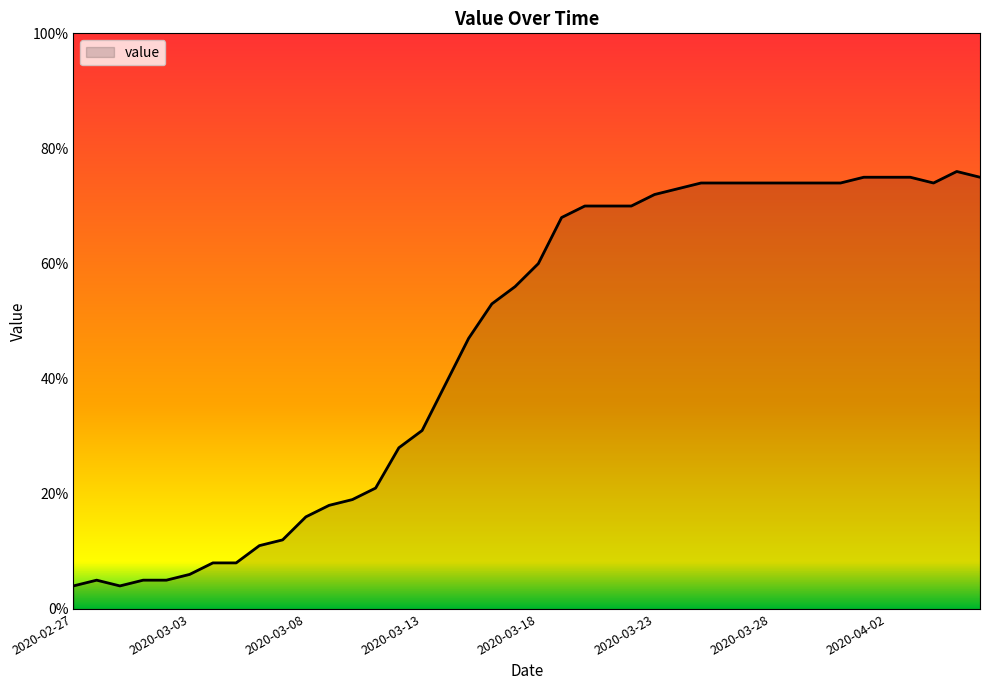

What is the maximum value shown in the chart?

76